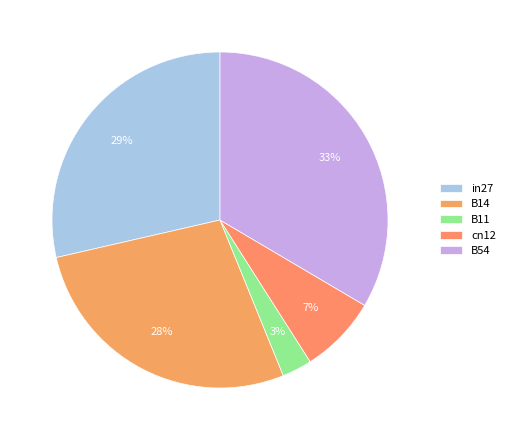

What is the change in value from cn12 to B54?

+0.6